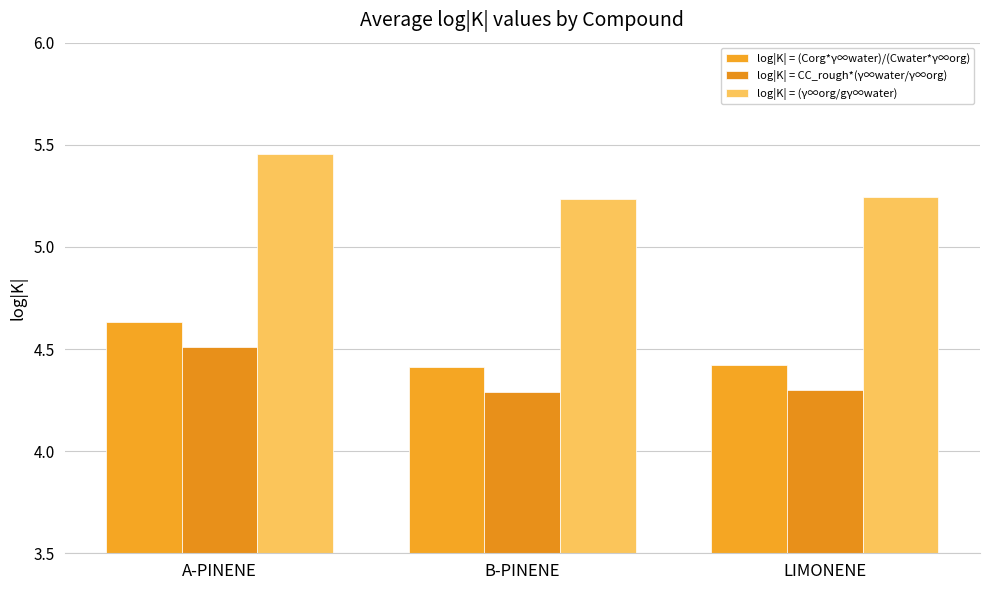

Is it true that log|K| = (γ∞org/gγ∞water) equals 2.8 at A-PINENE?

False